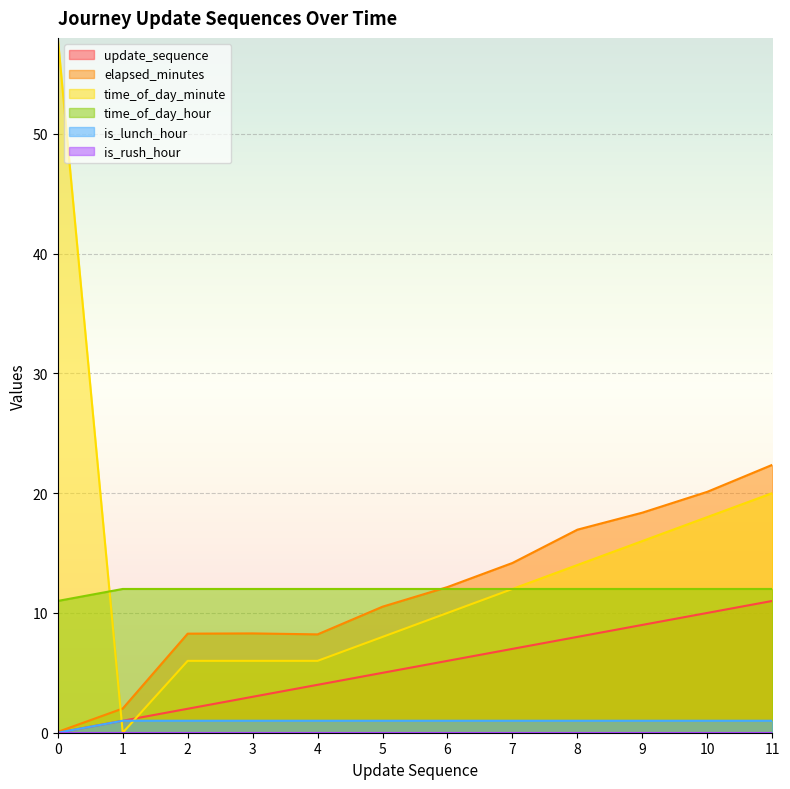

What is the greatest value displayed?

58.0